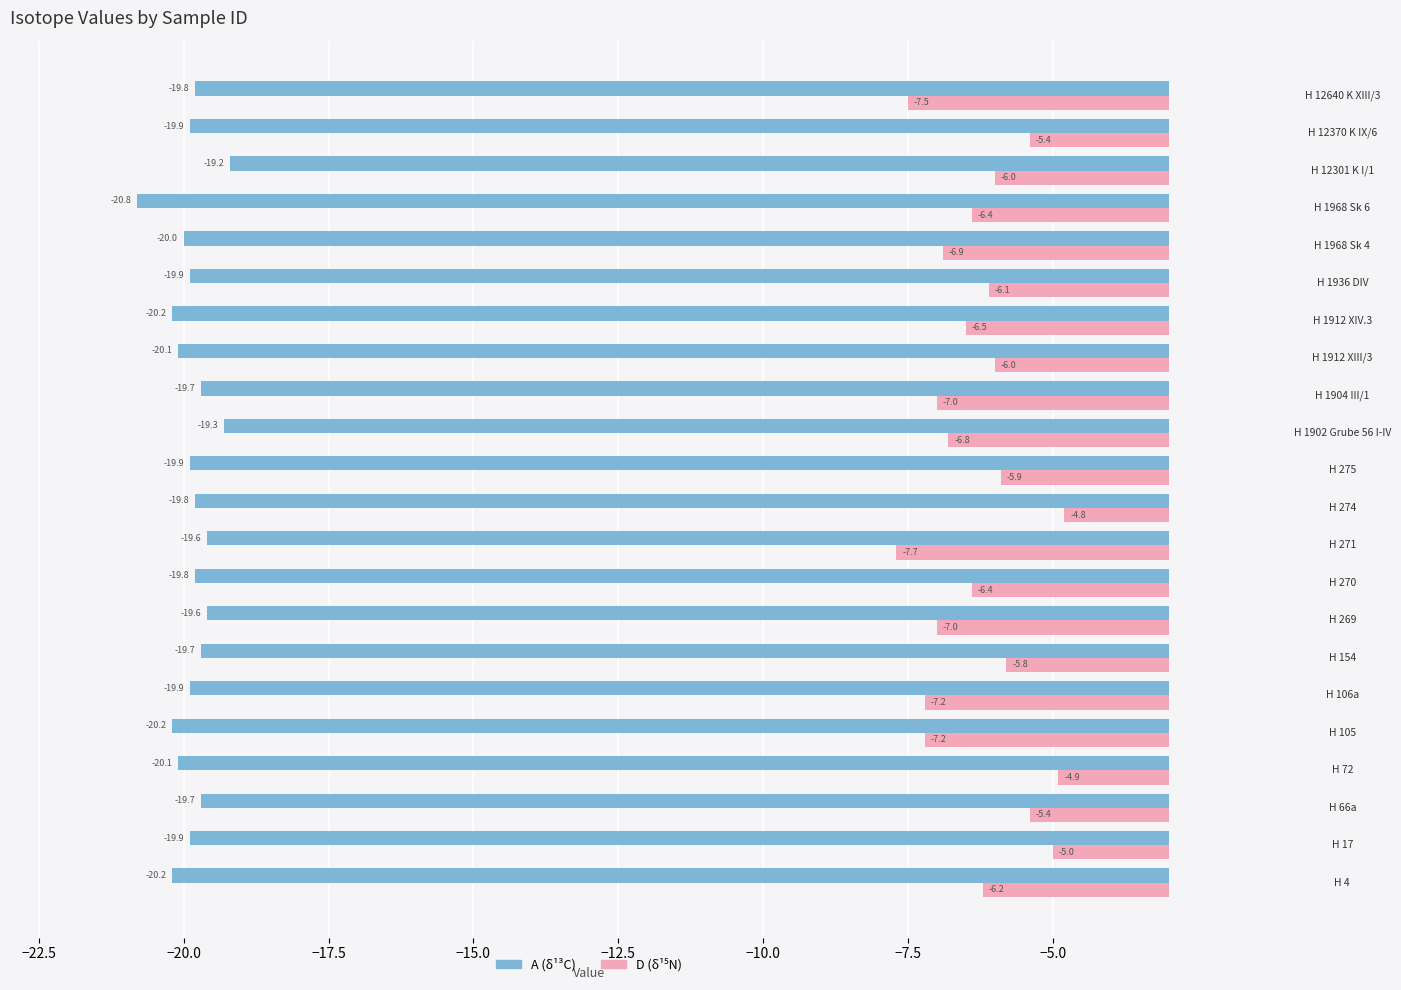

What is the minimum value shown in the chart?

-20.8